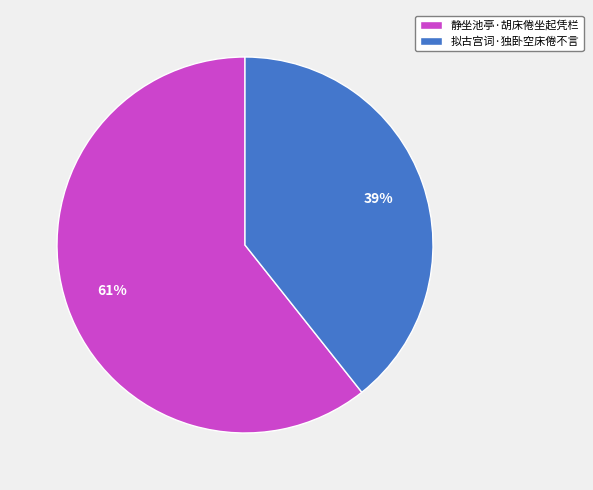

To the nearest percent, what percentage of the pie is 拟古宫词·独卧空床倦不言?

39%